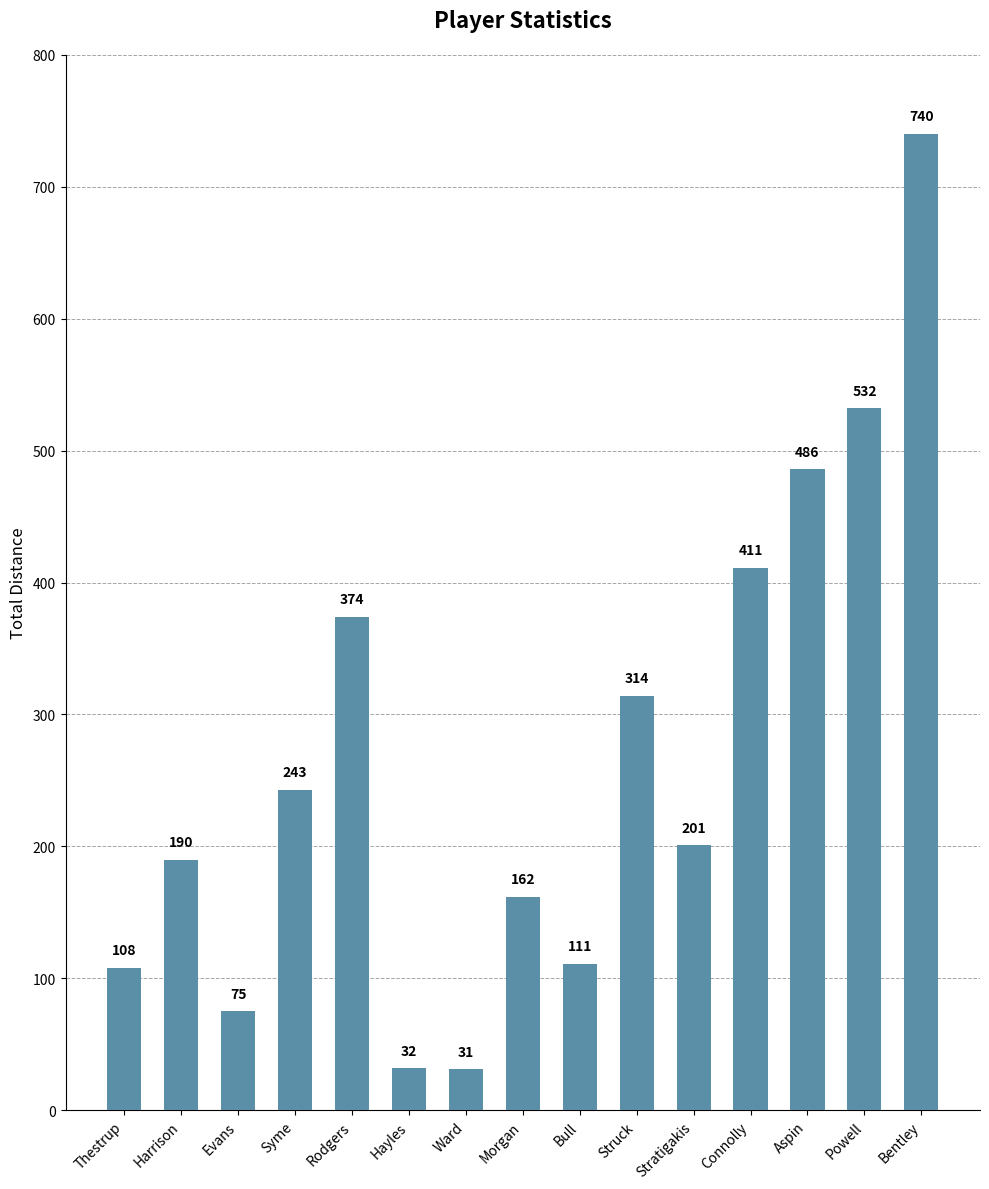

The value at Struck is 201. True or false?

False